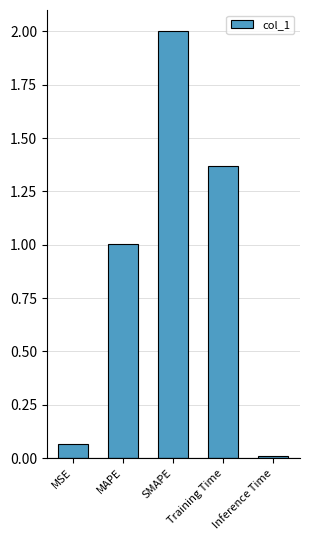

What is the change in value from MSE to Training Time?

+1.3